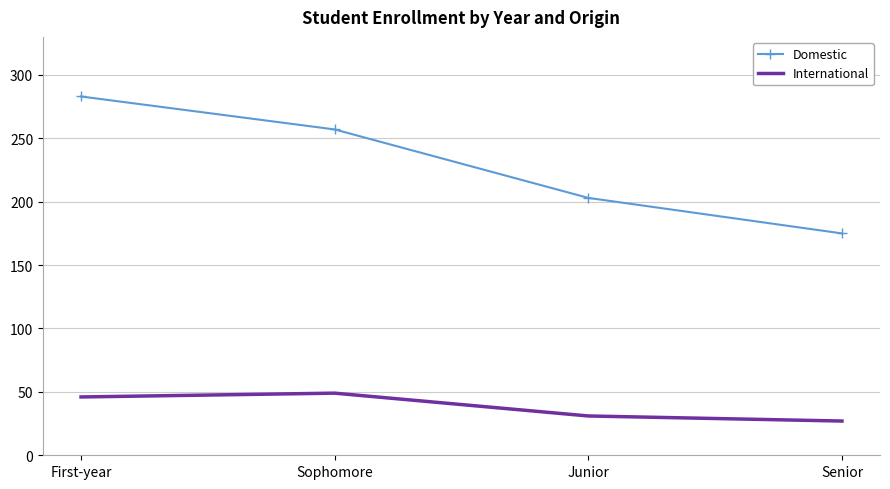

True or false: International and Domestic intersect in this chart.

False